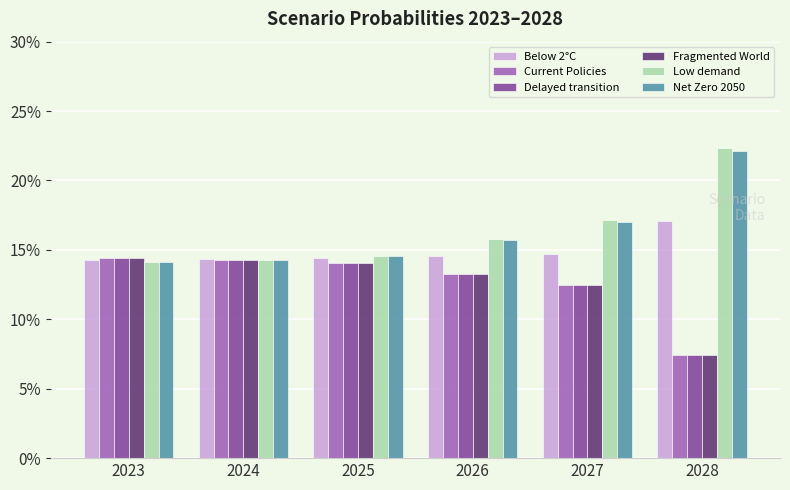

Are the bars horizontal?

No